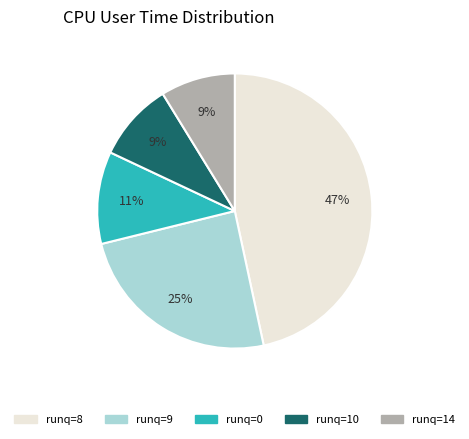

How many slices are in this pie chart?

5